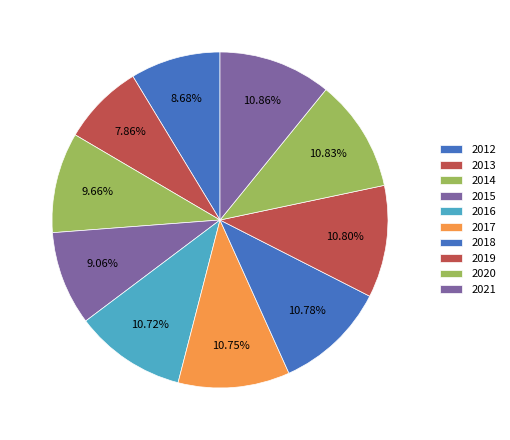

True or false: 2019 accounts for 1% of the total.

False